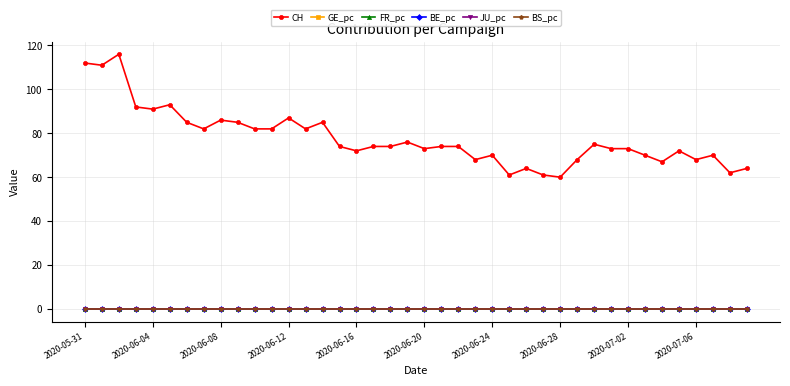

What is the maximum value shown in the chart?

116.0